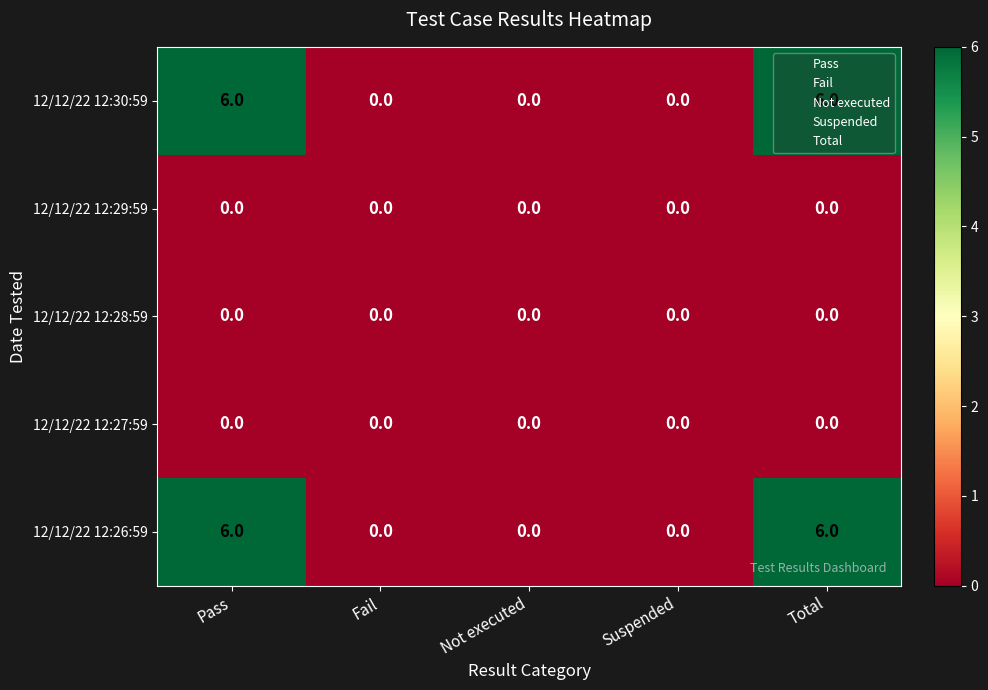

What is the difference between the maximum and minimum values in the 12/12/22 12:26:59 series?

6